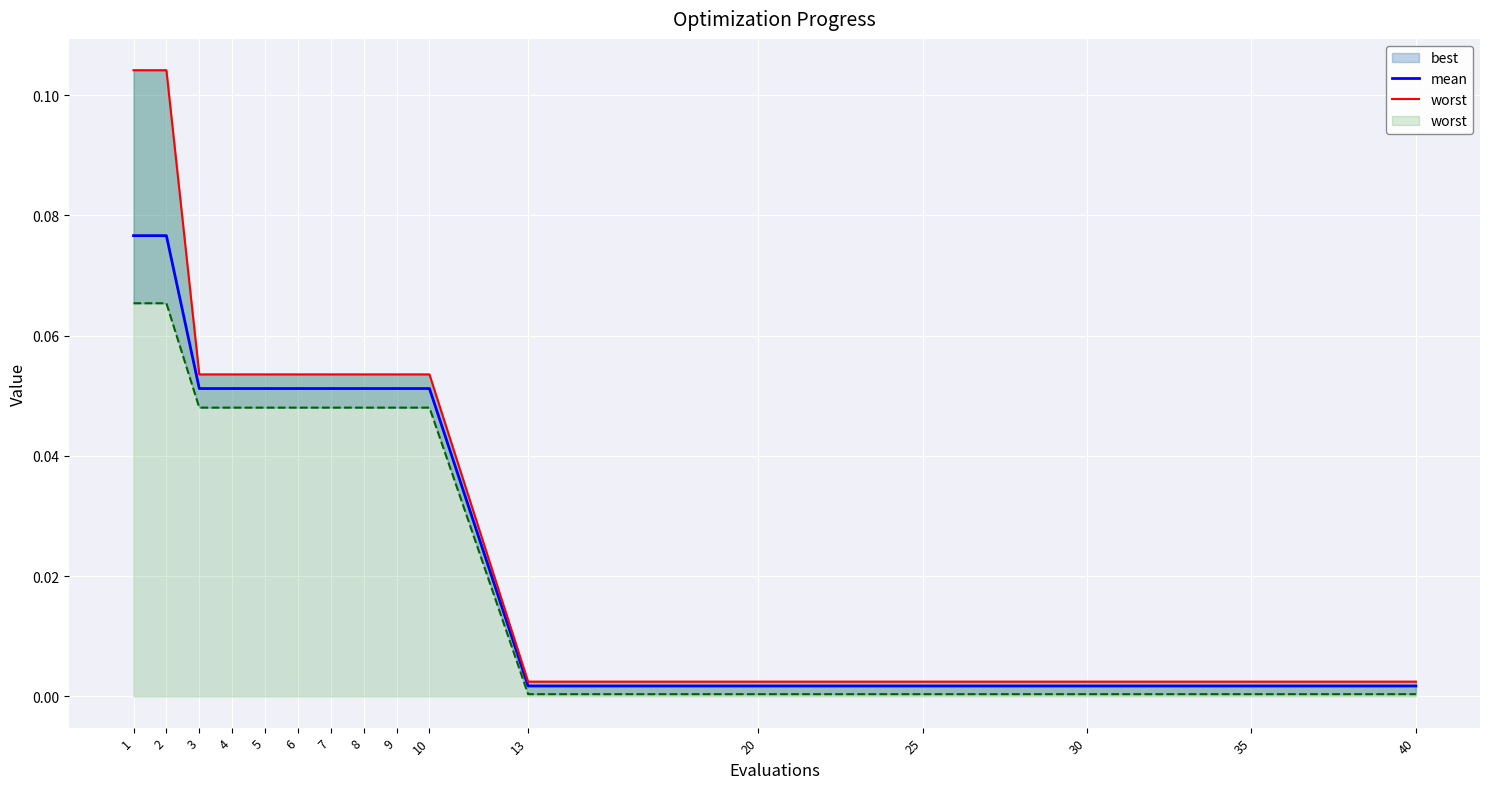

True or false: worst has more than 0 interior local peaks.

False